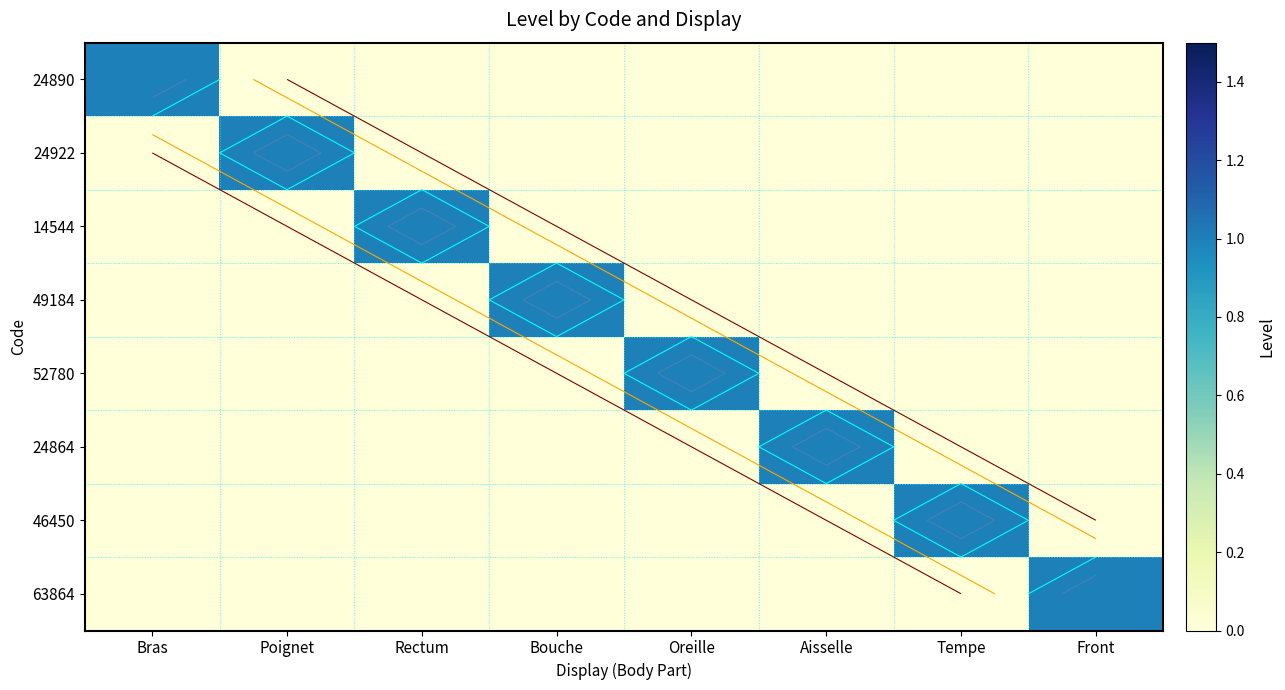

At how many categories does at least one series exceed 0?

8